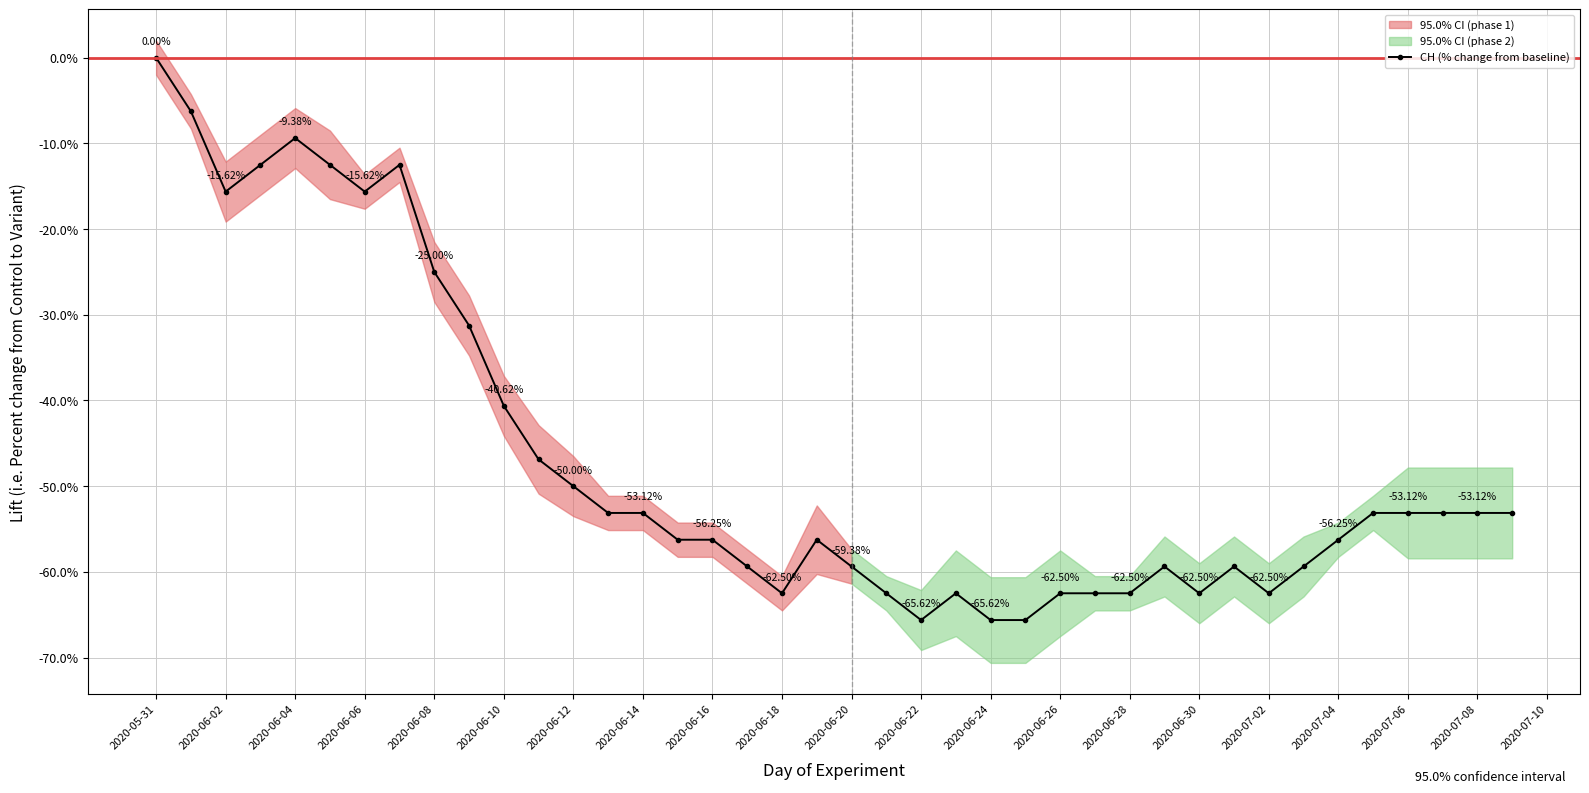

How many points are lower than both their immediate neighbors (excluding endpoints)?

6